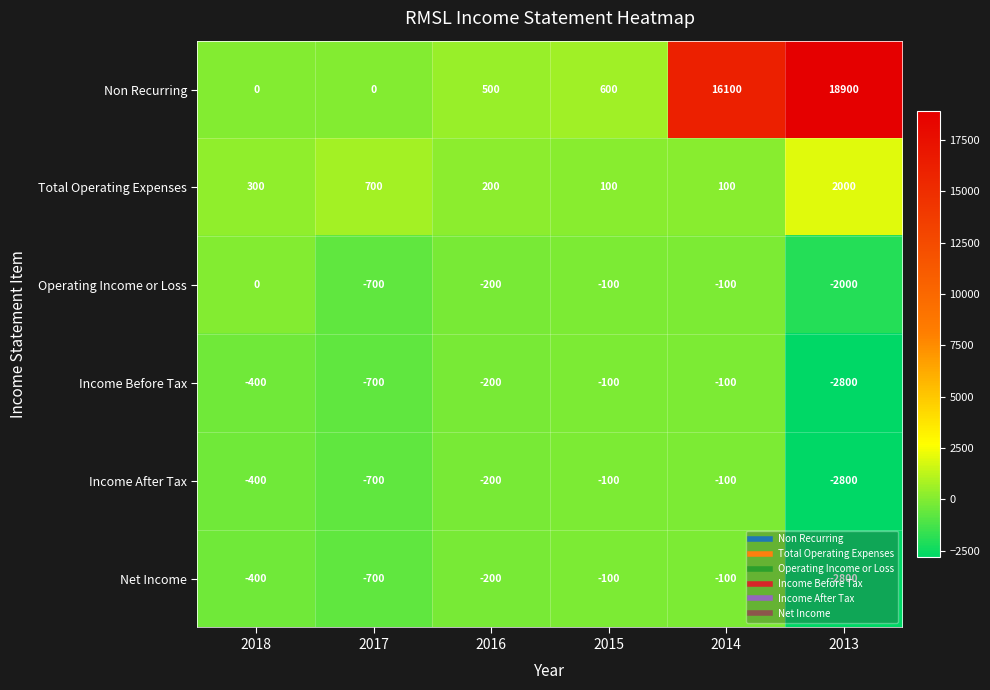

What is the average value of the Total Operating Expenses series?

567